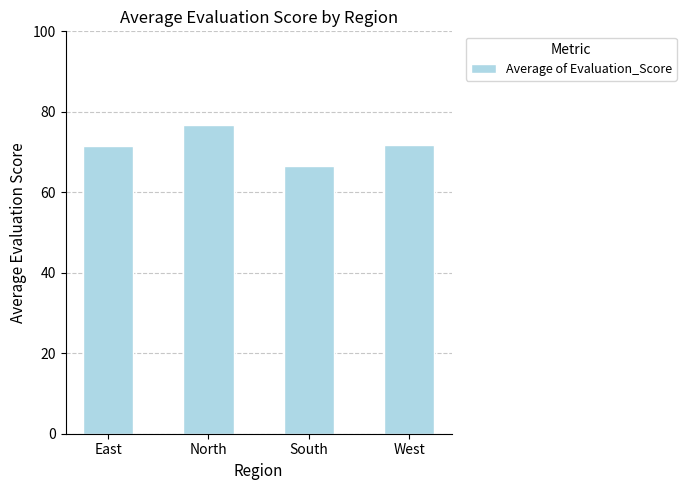

What is the label of the 4th bar from the right?

East